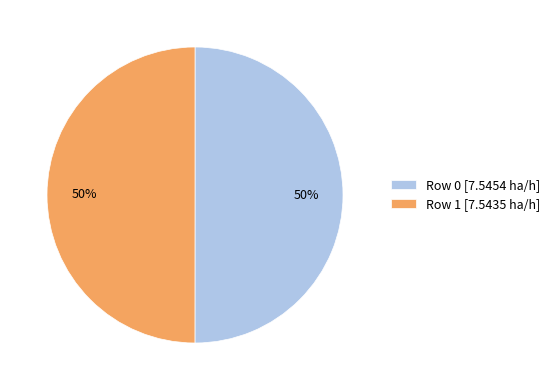

How many slices are in this pie chart?

2